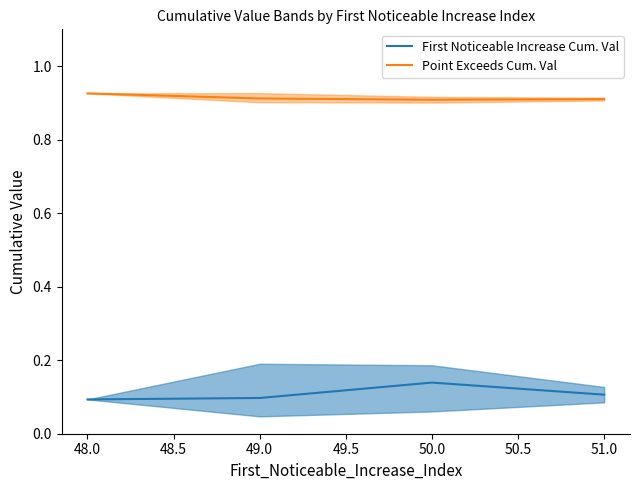

True or false: Point Exceeds Cum. Val and First Noticeable Increase Cum. Val intersect in this chart.

False